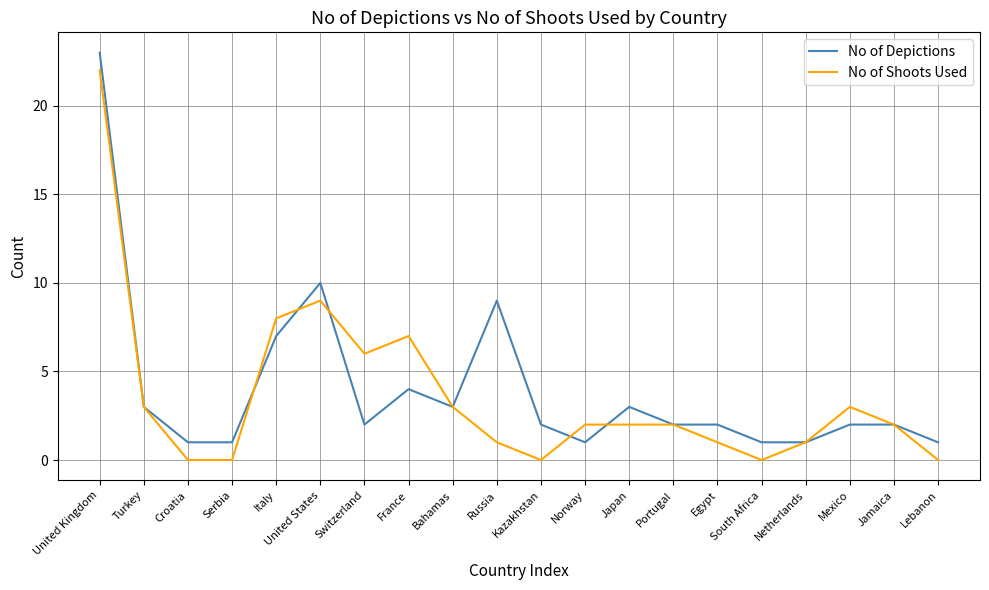

Is the value of No of Shoots Used at Italy greater than the value of No of Depictions at Russia?

No